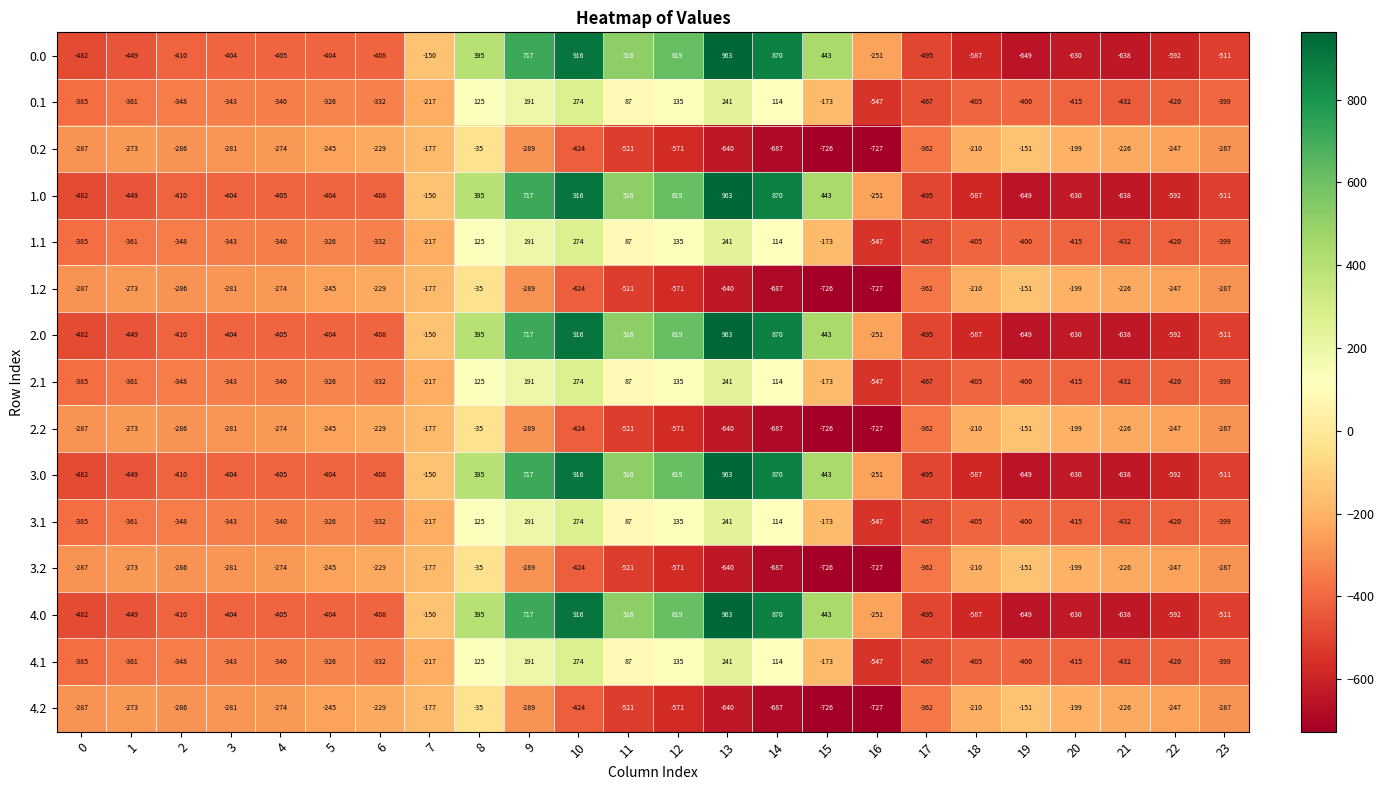

At which label does 1.0 first exceed -404?

7